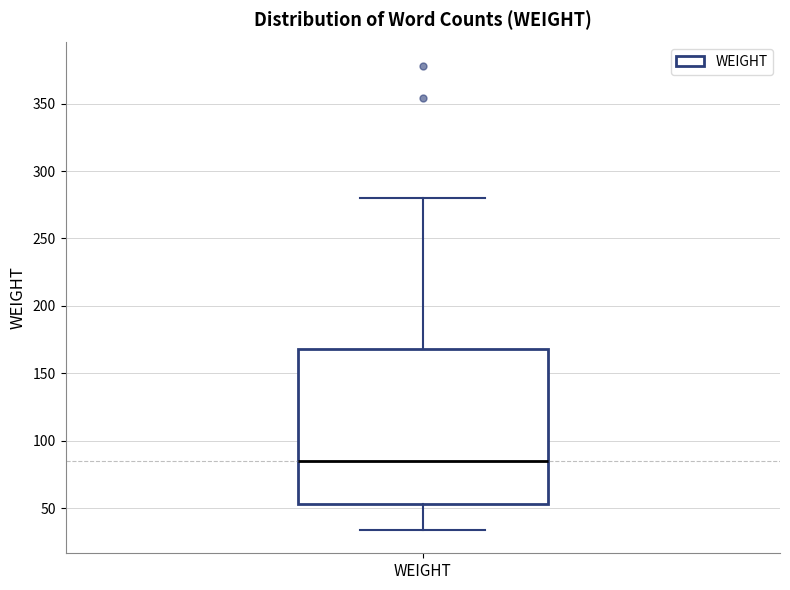

Transcribe this box plot: give where the median line is, the range the box spans, and where the two whiskers end, as read against the y-axis. The values are not printed on the chart, so give them approximately, as read against the axis.

median 85, box 55 to 170, whiskers 35 to 280